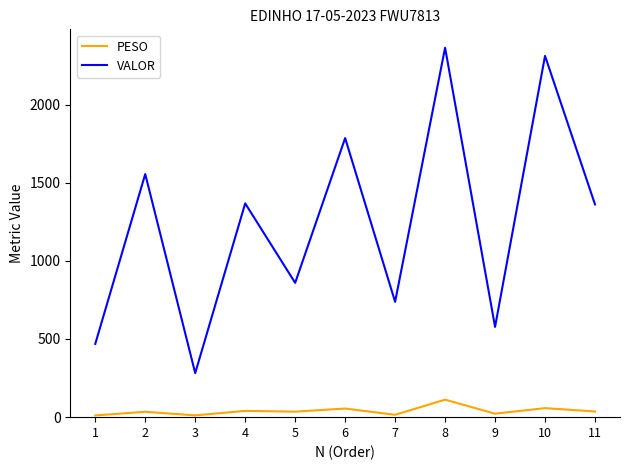

Which series has the largest total across all categories?

VALOR